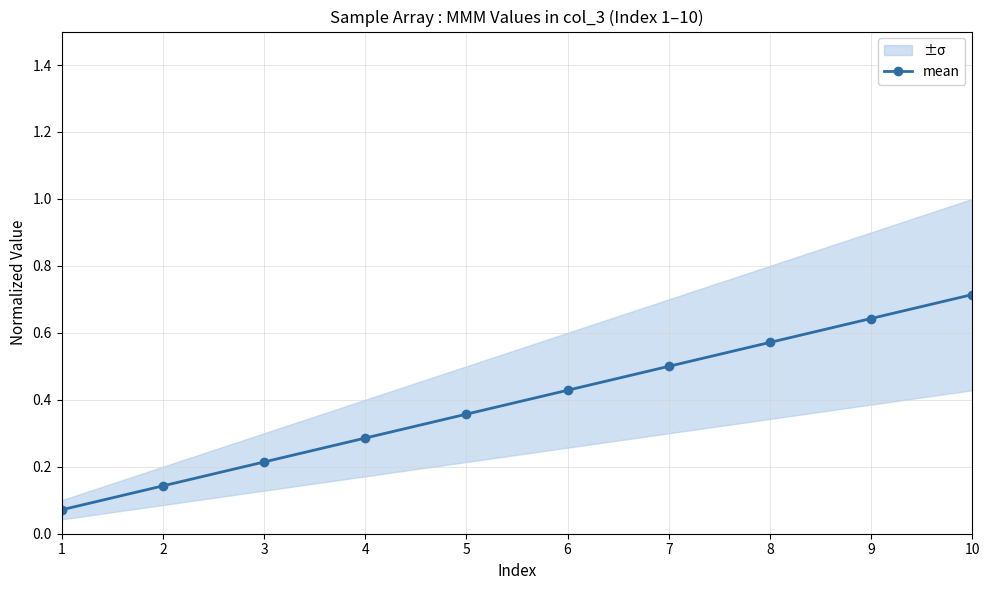

Reading left to right, transcribe all the data shown in this chart.

0.1	0.1	0.2	0.3	0.4	0.4	0.5	0.6	0.6	0.7